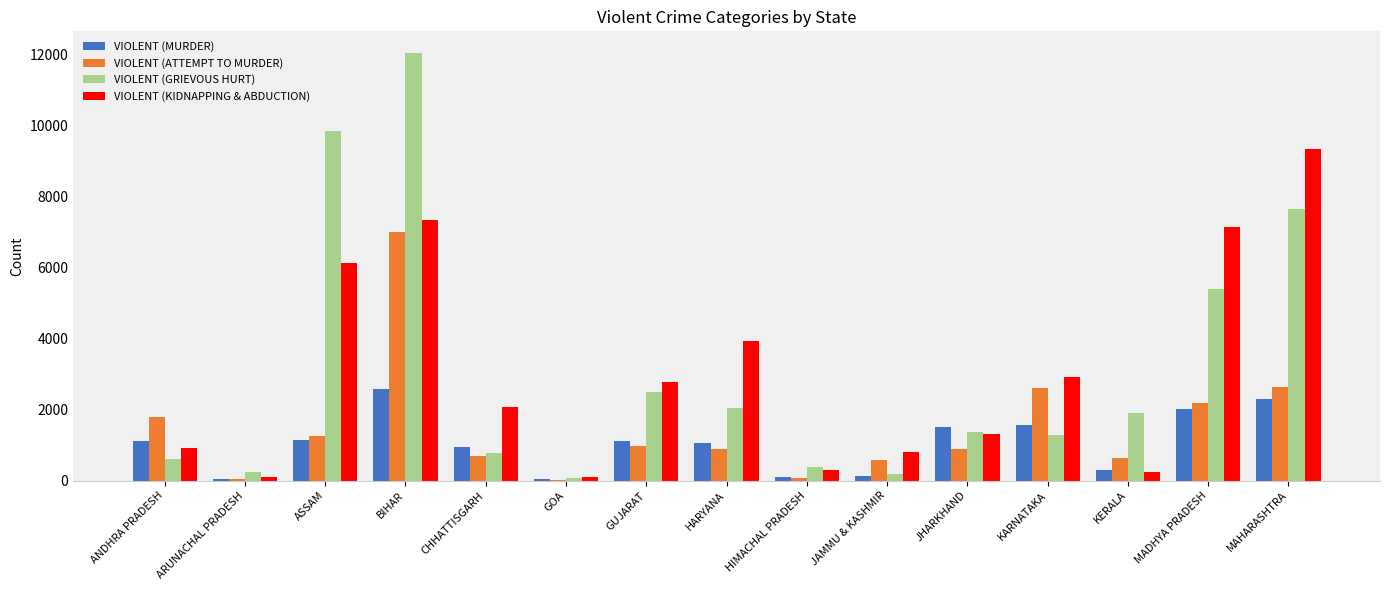

Between JHARKHAND and MADHYA PRADESH, which series saw the biggest shift?

VIOLENT (KIDNAPPING & ABDUCTION)